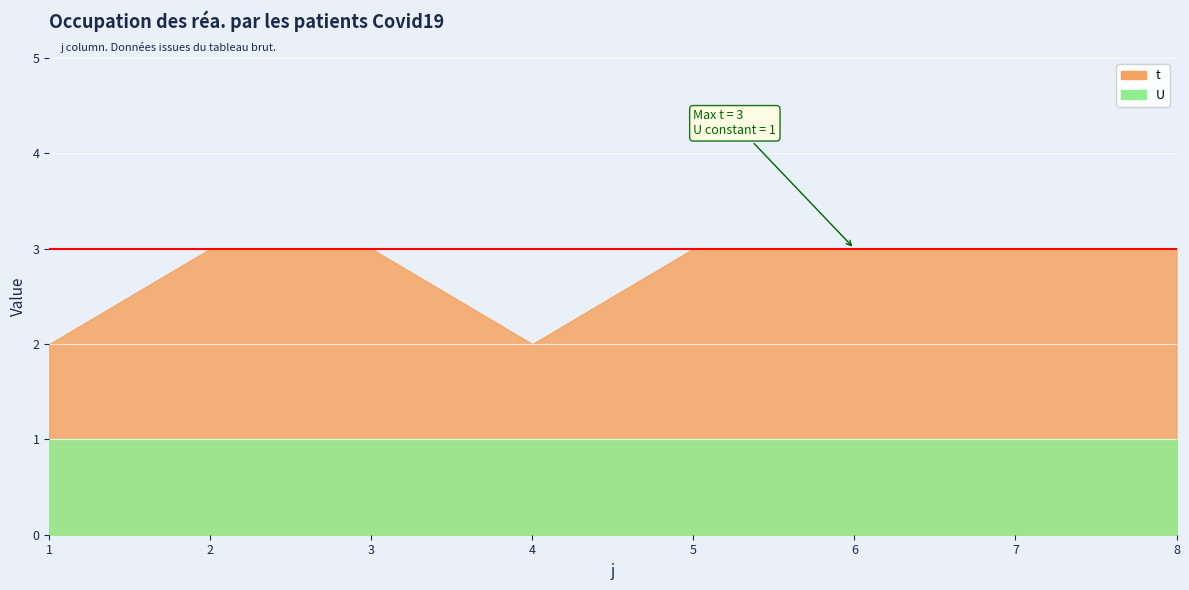

What is the sum of the t values at 1 and 3?

5